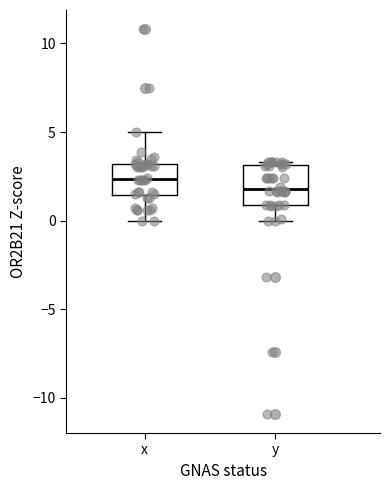

Where does the lower whisker of the box for x end on the y-axis? The values are not printed on the chart, so give them approximately, as read against the axis.

0.0